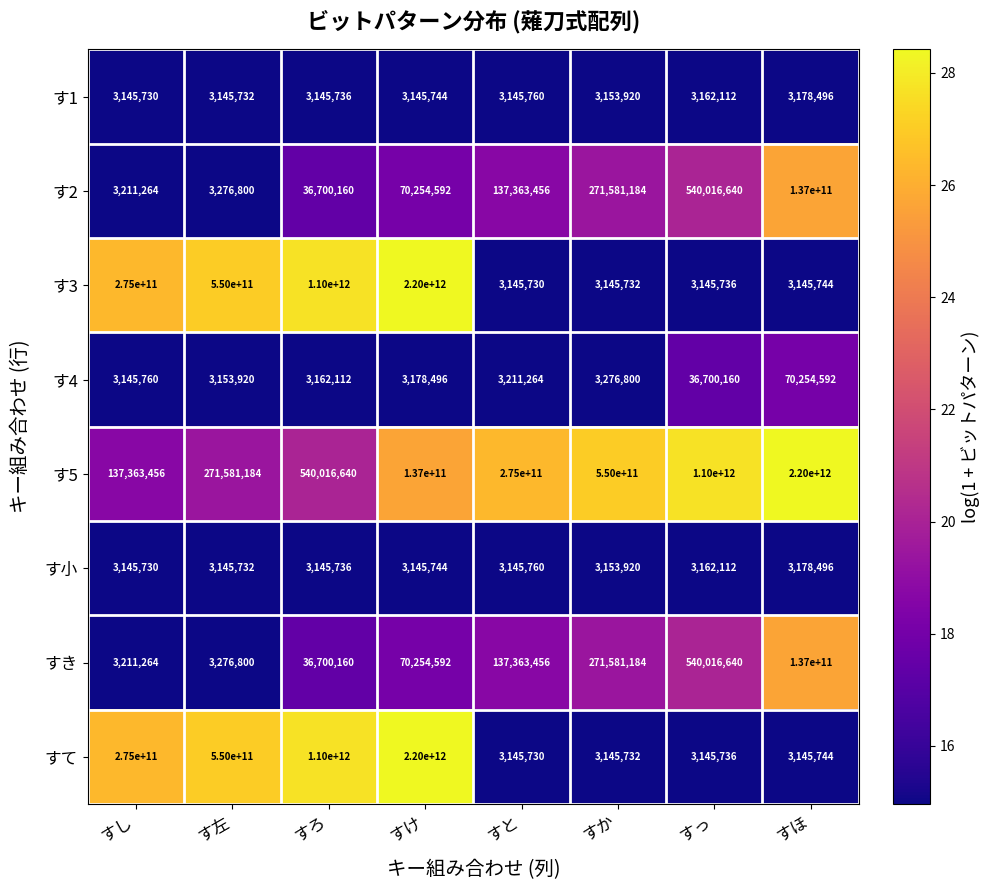

Which series changed the most between す左 and すほ?

す5